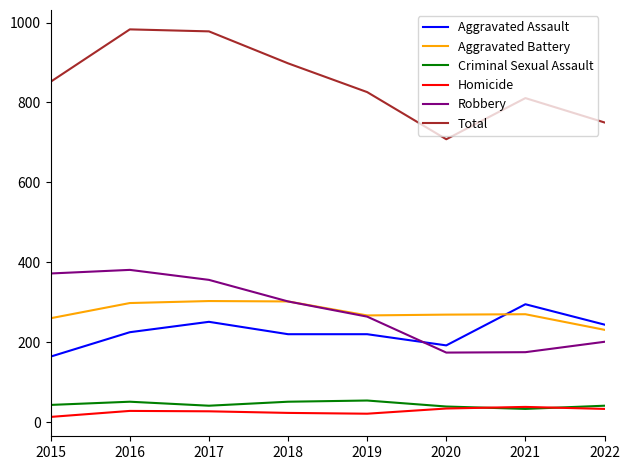

Is the value of Homicide at 2019 greater than the value of Robbery at 2017?

No